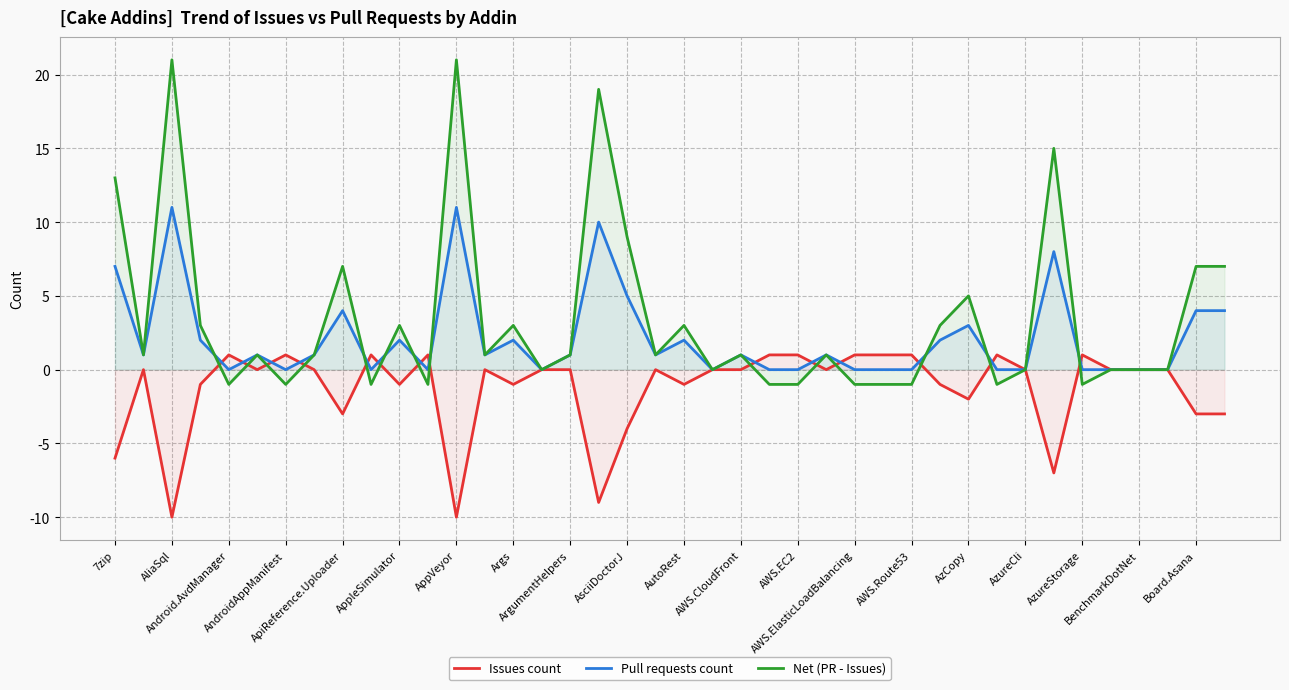

Reading right to left, extract all data points from this chart.

Issues count: -3	-3	0	0	0	1	-7	0	1	-2	-1	1	1	1	0	1	1	0	0	-1	0	-4	-9	0	0	-1	0	-10	1	-1	1	-3	0	1	0	1	-1	-10	0	-6
Pull requests count: 4	4	0	0	0	0	8	0	0	3	2	0	0	0	1	0	0	1	0	2	1	5	10	1	0	2	1	11	0	2	0	4	1	0	1	0	2	11	1	7
Net (PR - Issues): 7	7	0	0	0	-1	15	0	-1	5	3	-1	-1	-1	1	-1	-1	1	0	3	1	9	19	1	0	3	1	21	-1	3	-1	7	1	-1	1	-1	3	21	1	13